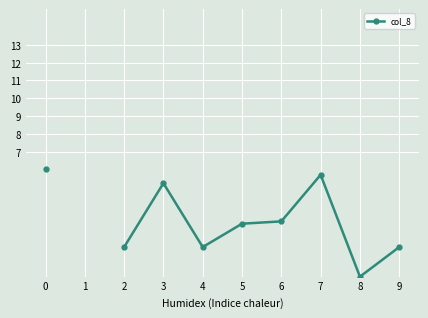

The value at 5 is 3.0. True or false?

True